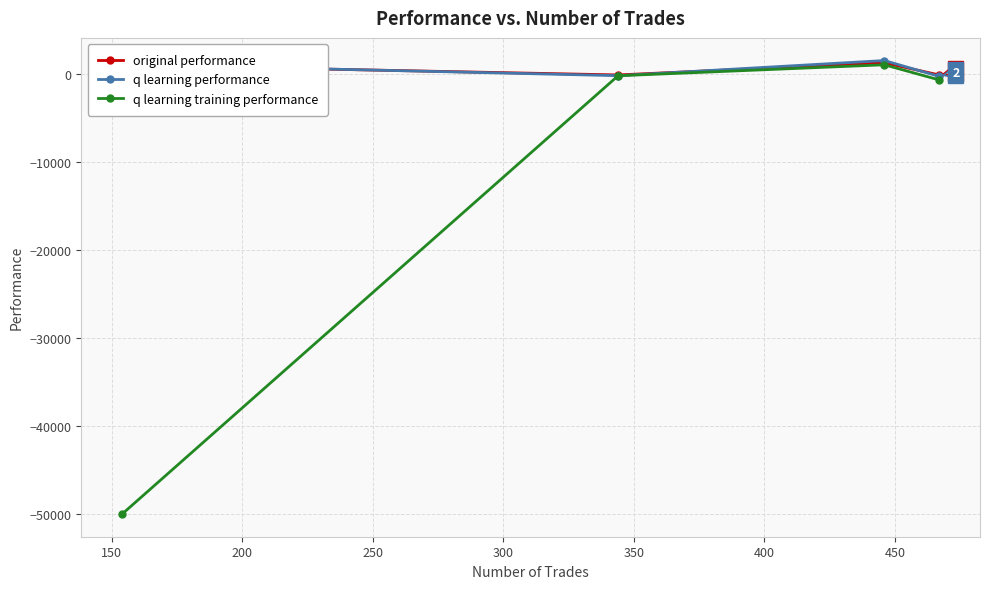

What is the lowest value of the q learning training performance series?

-50000.0